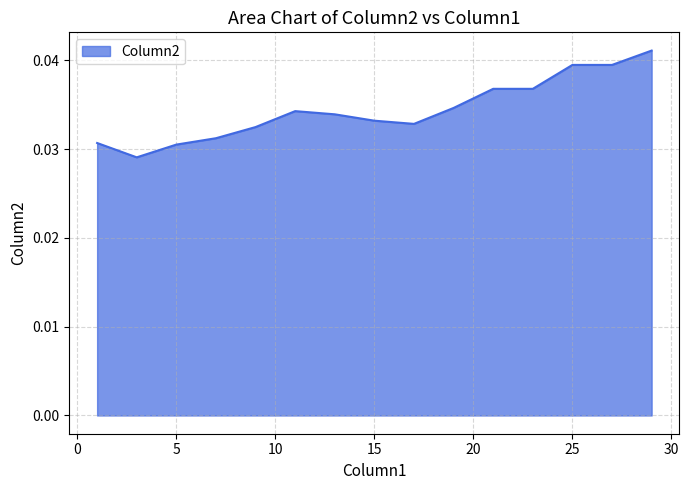

How many lines are shown in the chart?

1